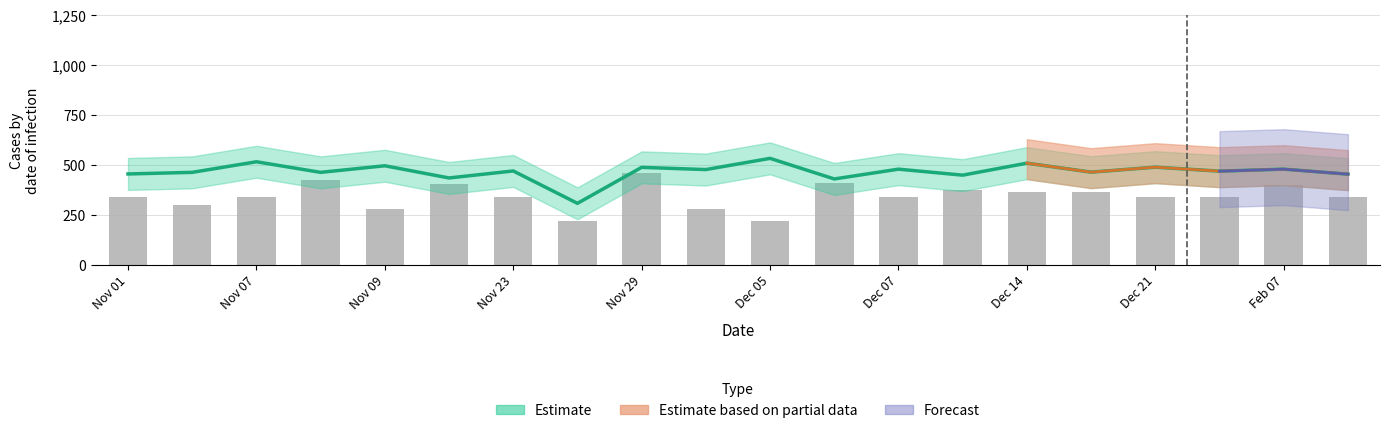

What is the greatest value displayed?

460.0